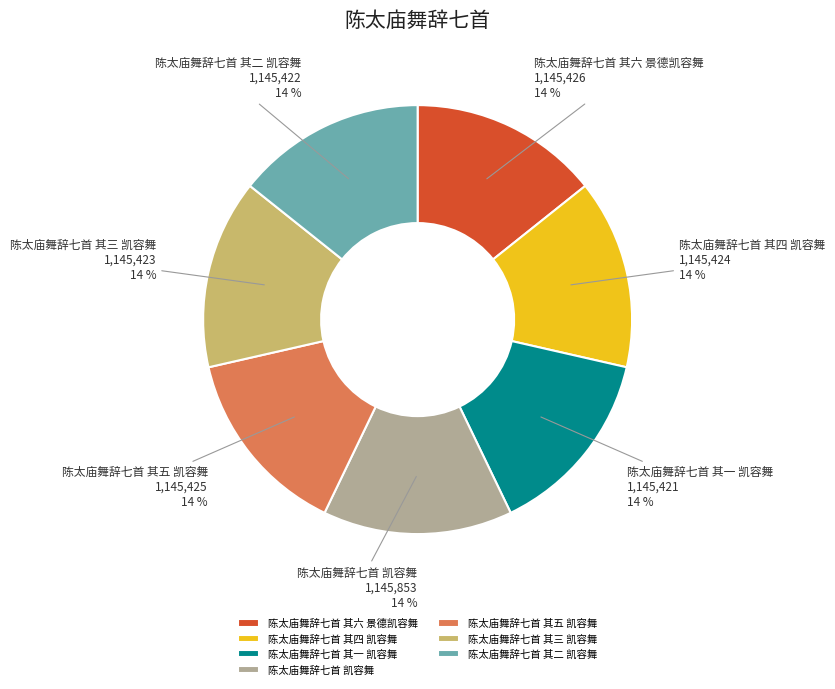

How many slices are in this pie chart?

7